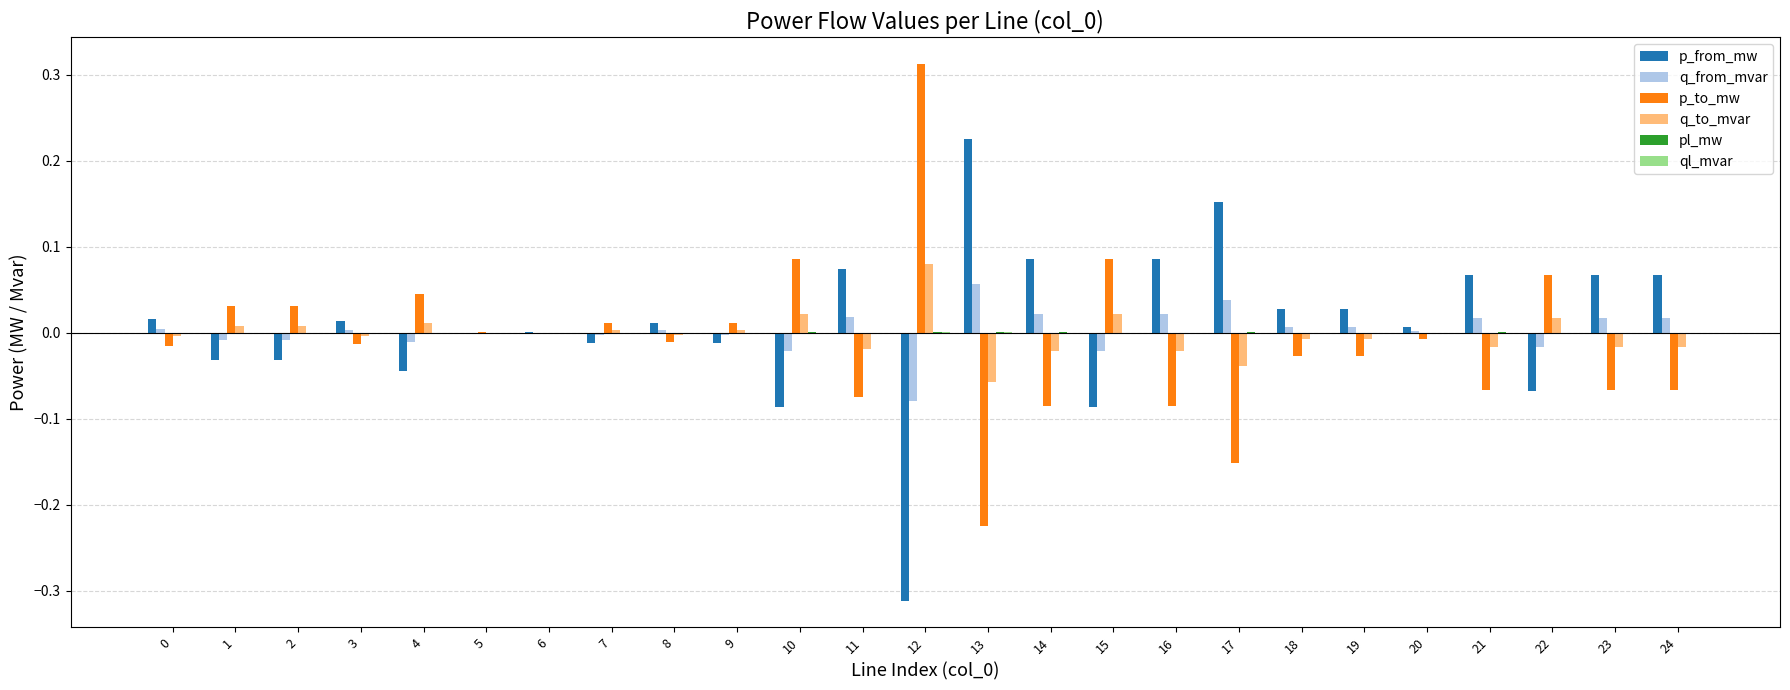

The p_to_mw series shows -0.0 at 20. True or false?

True